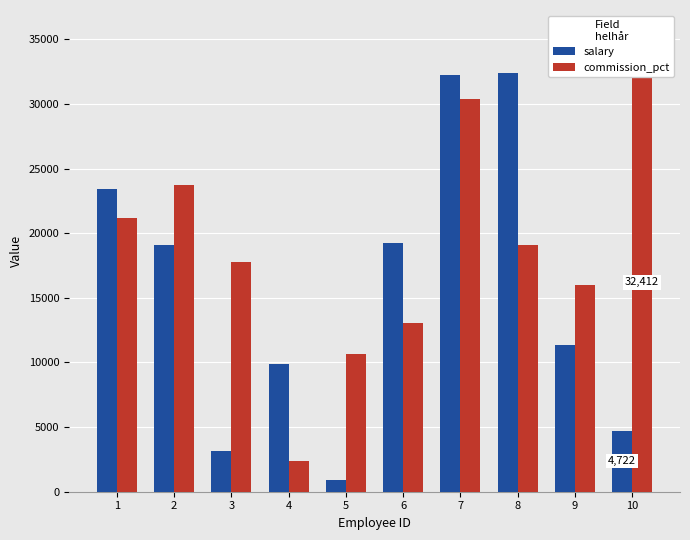

What is the approximate value of salary at 7?

32224